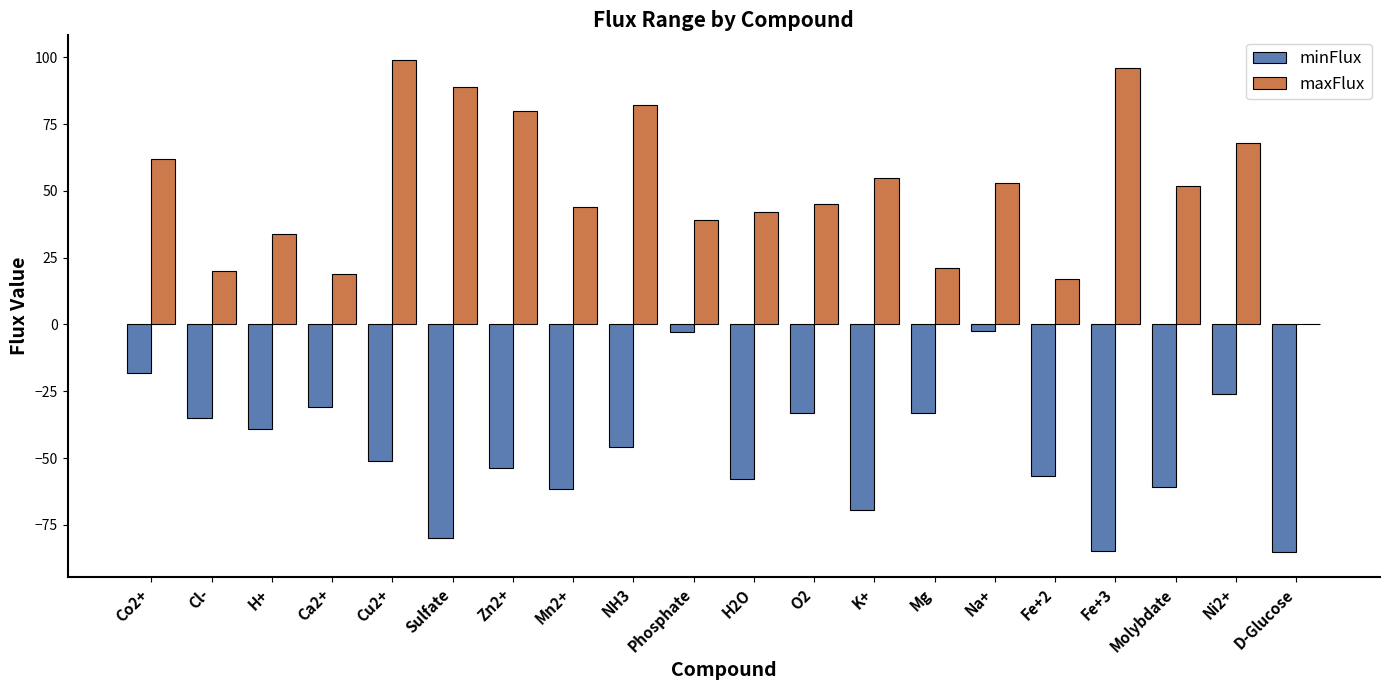

What is the greatest value displayed?

99.0